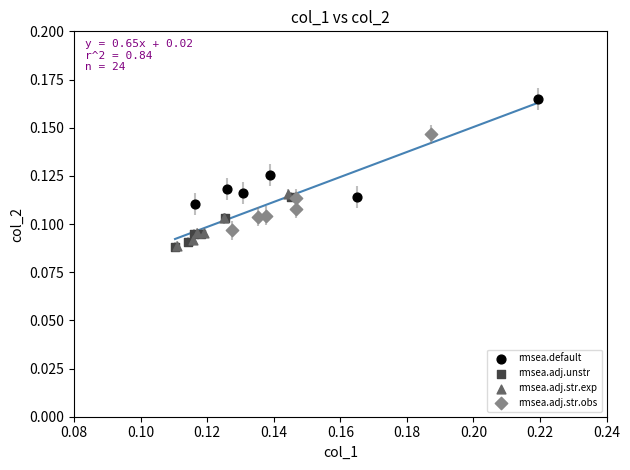

Which series contains the highest Y value?

rmsea.default